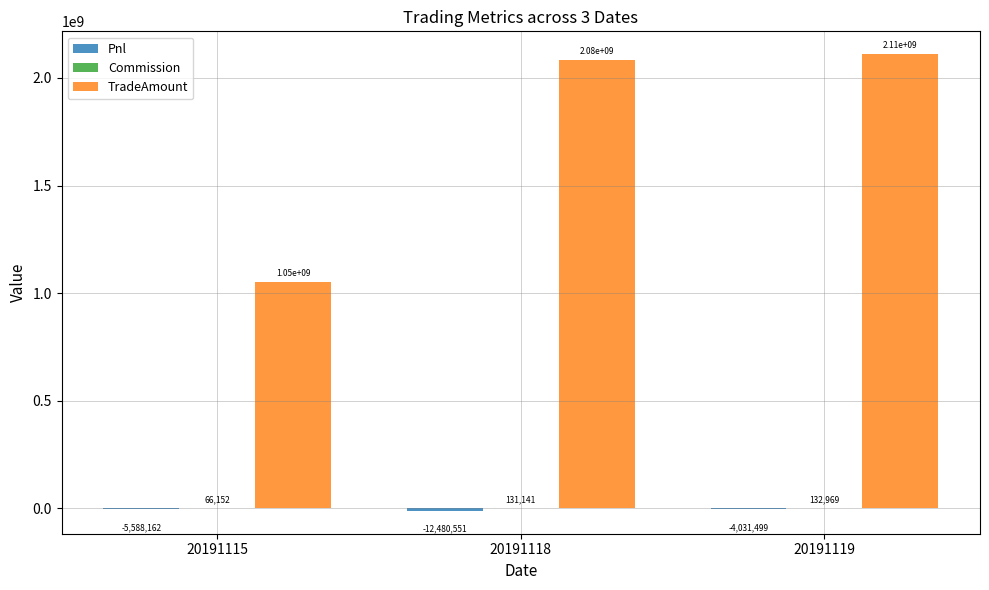

Which series has the largest range (max minus min)?

TradeAmount